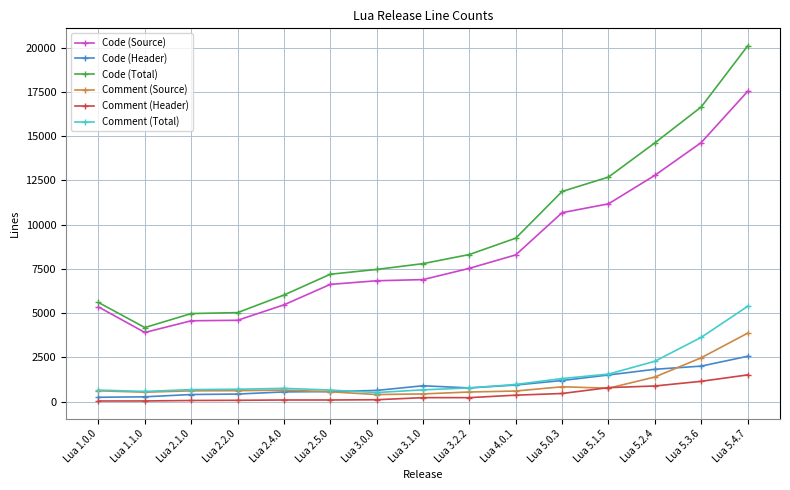

How many data points does each series have?

15